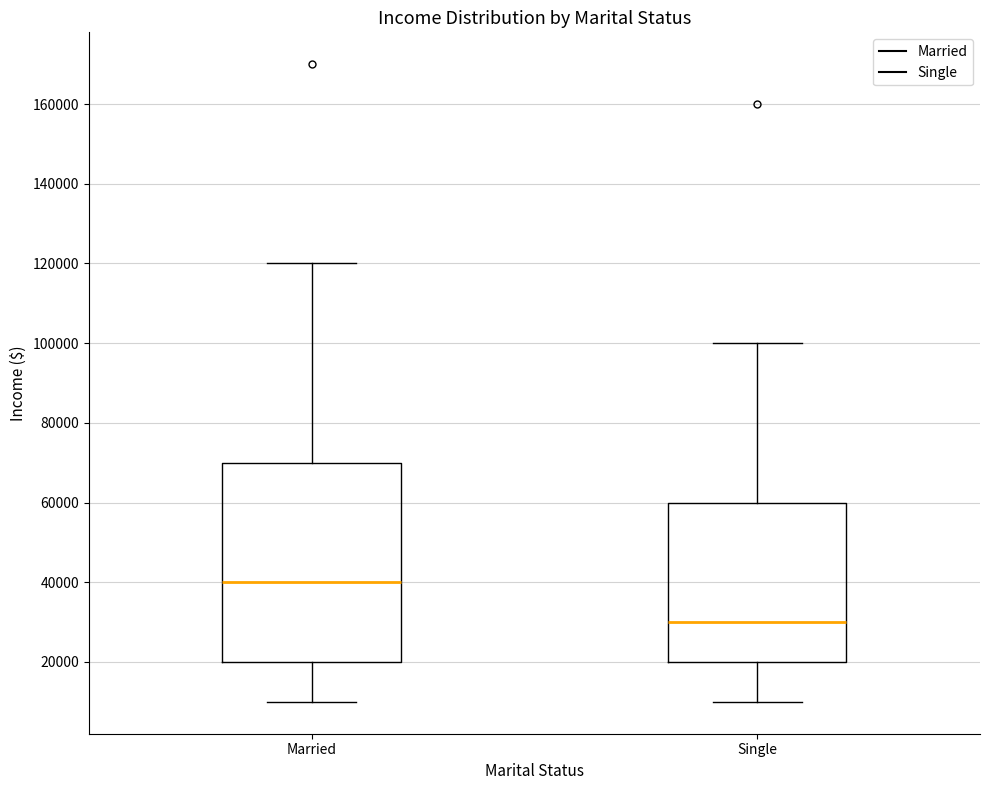

Where is the upper edge of the box for Married on the y-axis? The values are not printed on the chart, so give them approximately, as read against the axis.

70000